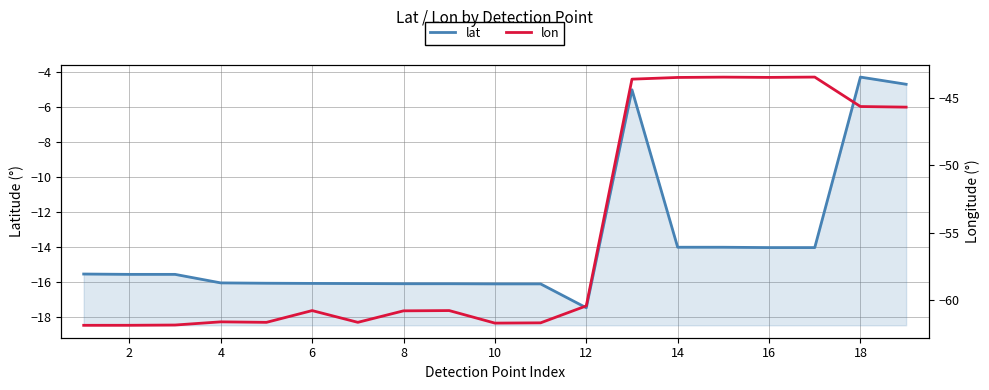

Reading left to right, list all the values displayed in this chart.

lat: -15.5	-15.6	-15.6	-16.0	-16.1	-16.1	-16.1	-16.1	-16.1	-16.1	-16.1	-17.5	-5.0	-14.0	-14.0	-14.0	-14.0	-4.3	-4.7
lon: -61.8	-61.8	-61.8	-61.6	-61.6	-60.8	-61.6	-60.8	-60.8	-61.7	-61.7	-60.4	-43.6	-43.5	-43.5	-43.5	-43.5	-45.6	-45.7